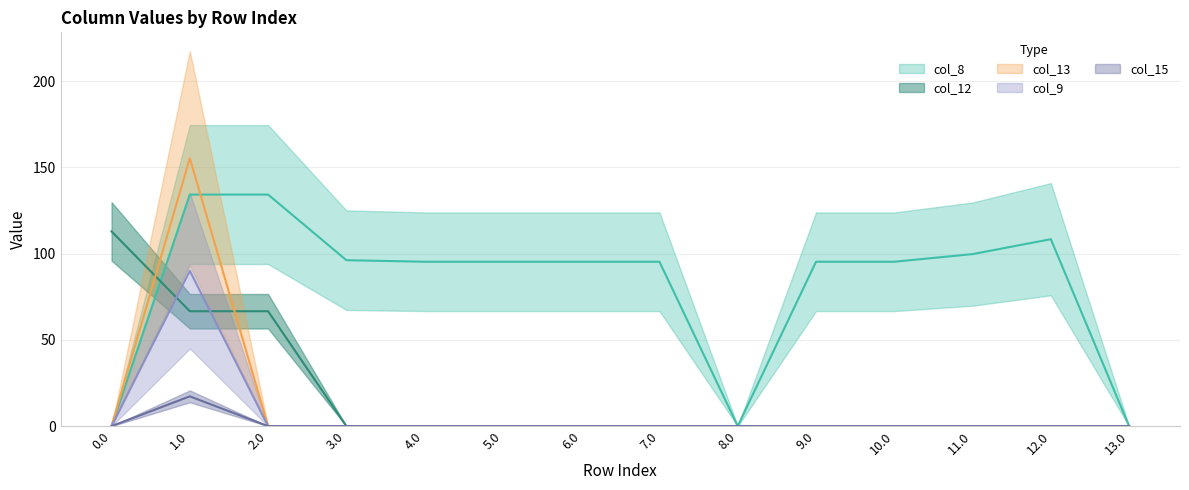

Which series changed the most between 10.0 and 13.0?

col_8